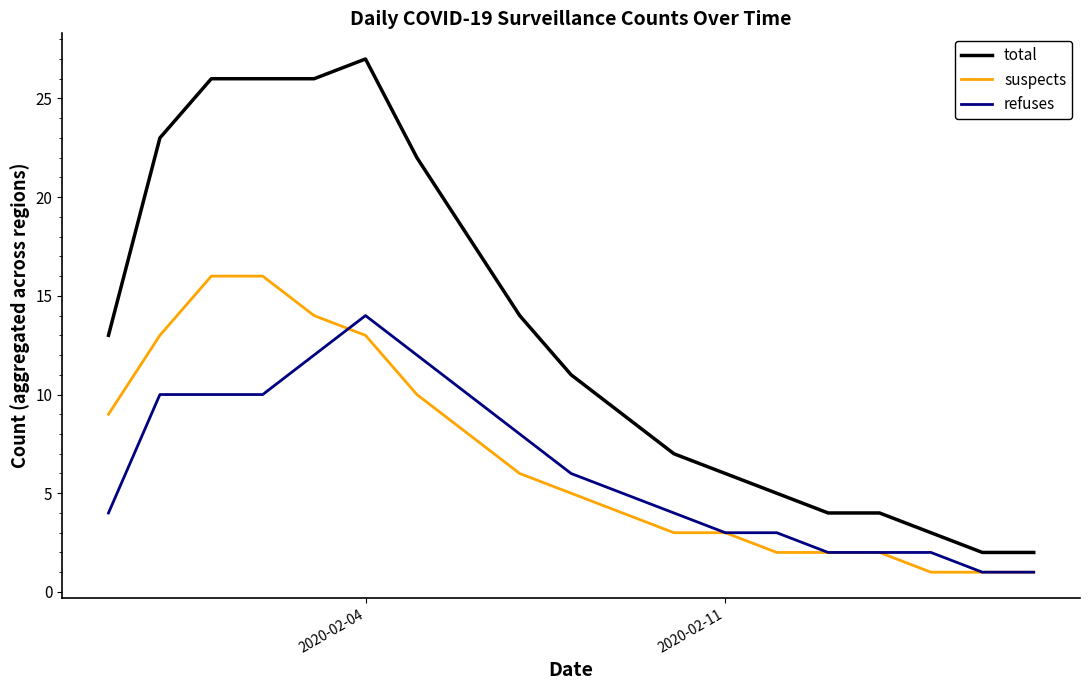

Rank the series by their maximum value, from highest to lowest.

total, suspects, refuses